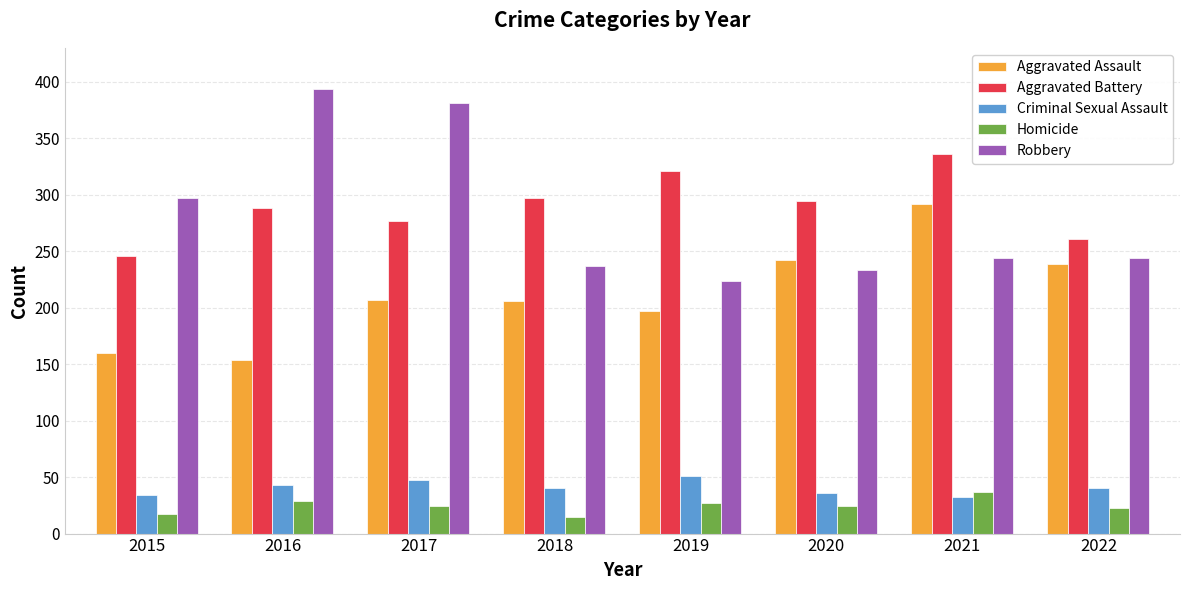

What value does the Criminal Sexual Assault series have at 2016, to the nearest 10?

40